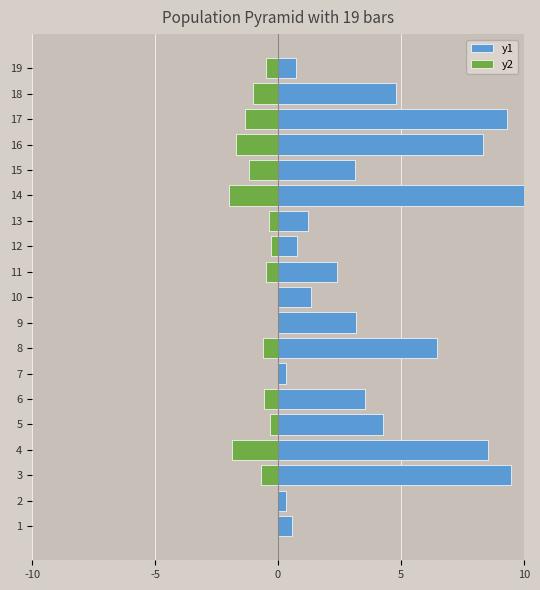

The value of y1 at 4 is 3.8. True or false?

False